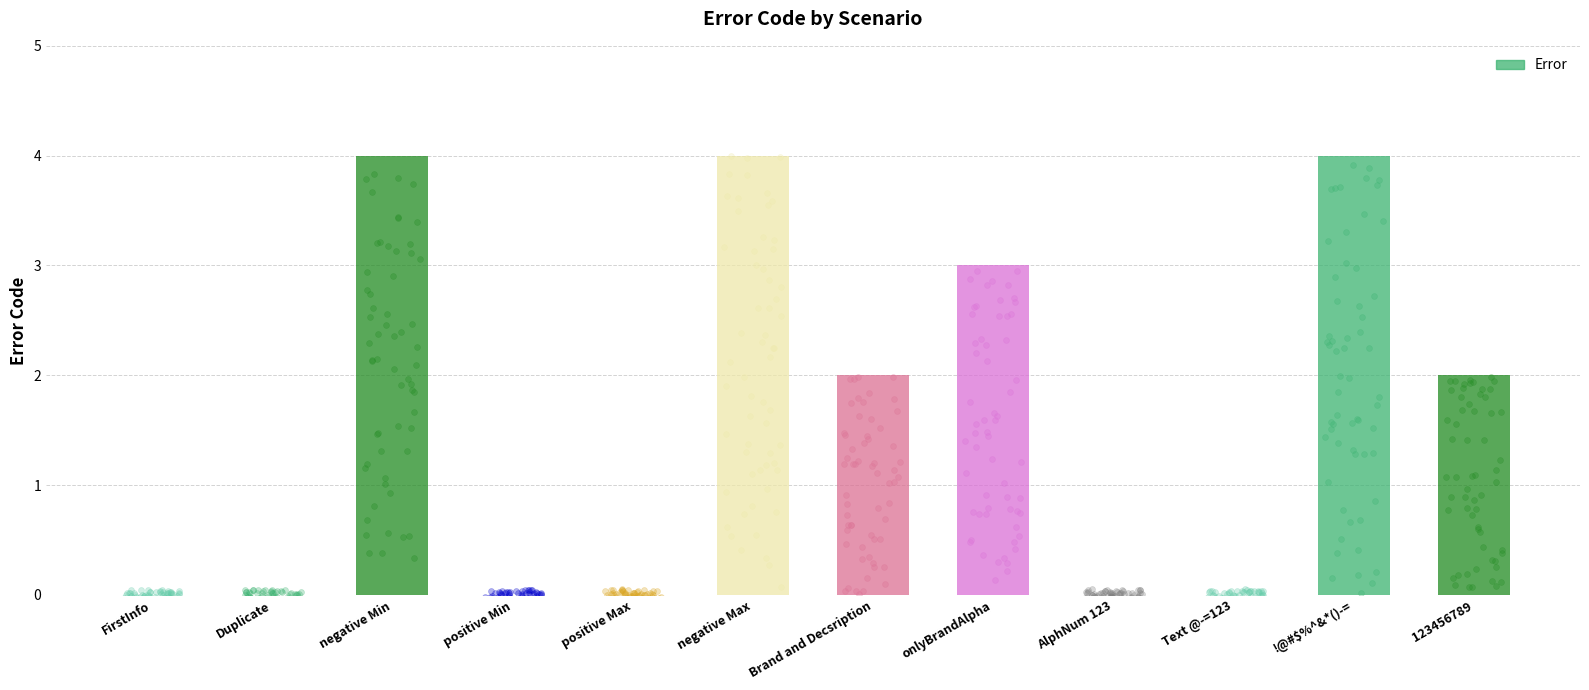

Which has a higher value, negative Min or onlyBrandAlpha?

negative Min